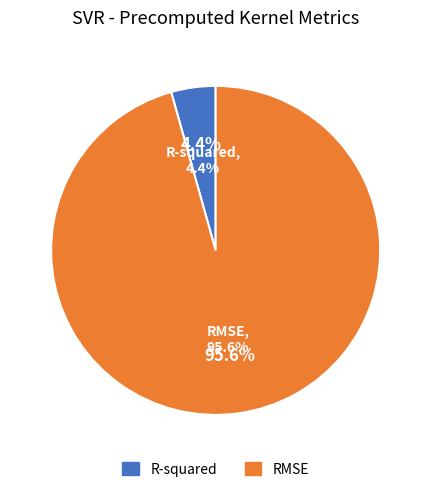

The RMSE slice represents 96% of the pie. True or false?

True